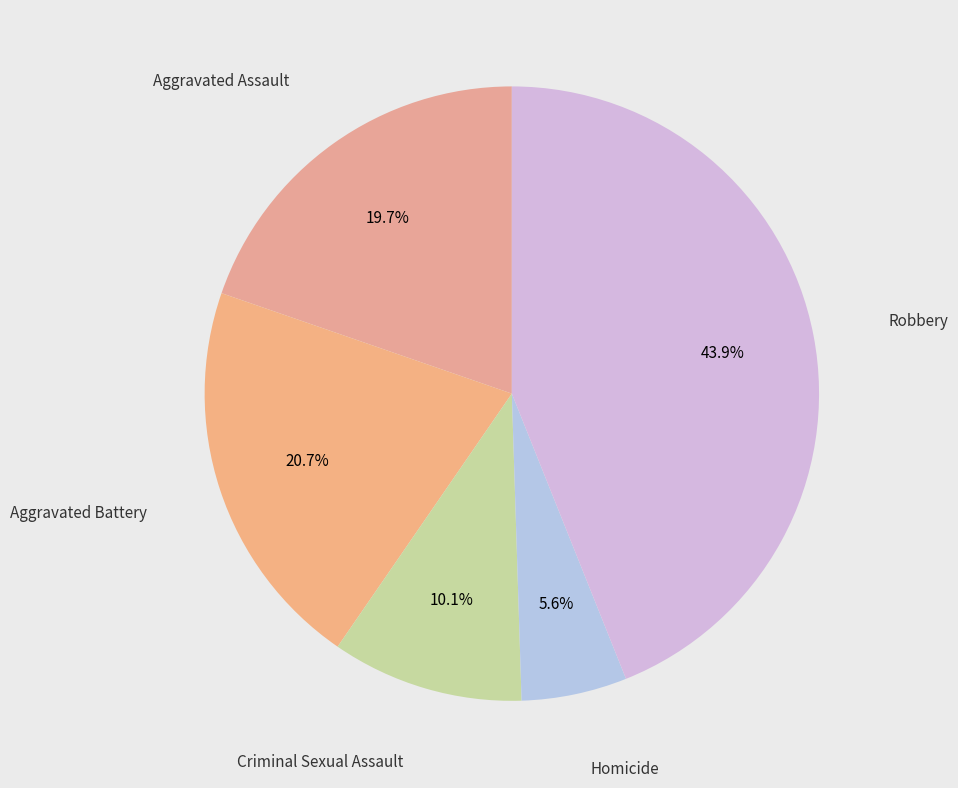

How many slices are in this pie chart?

5